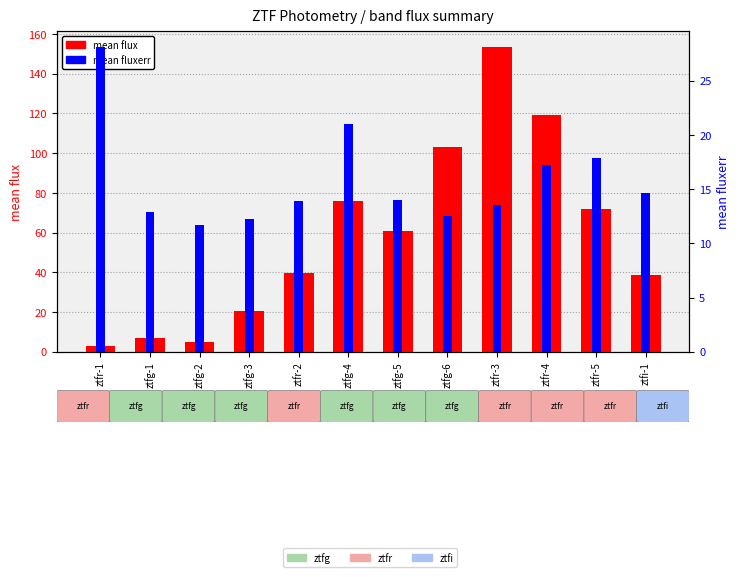

Which category has the highest value across all series?

ztfr-3